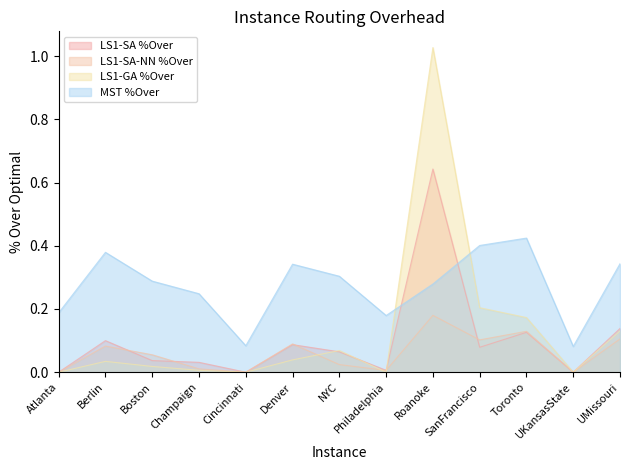

In LS1-GA %Over, how many points are lower than both neighbors (excluding endpoints)?

3